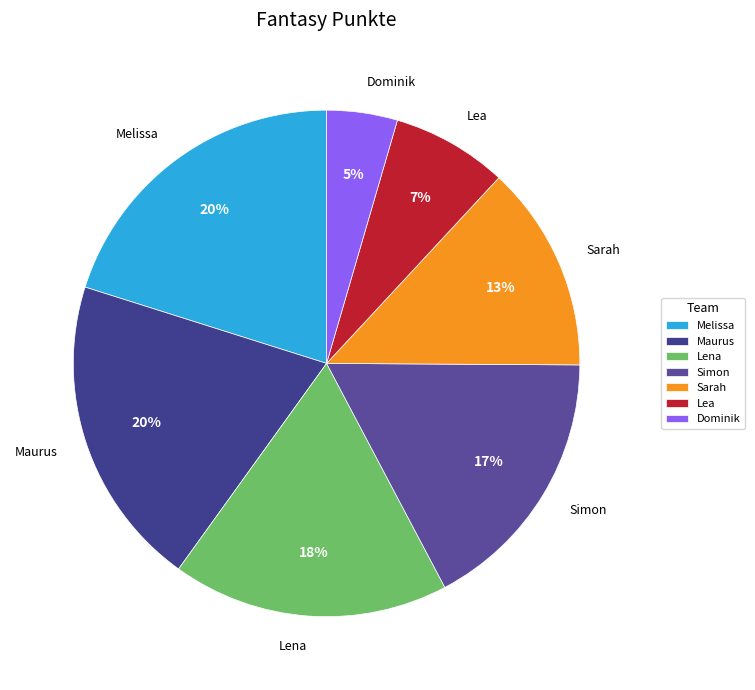

To the nearest percent, what percentage of the pie is Simon?

17%